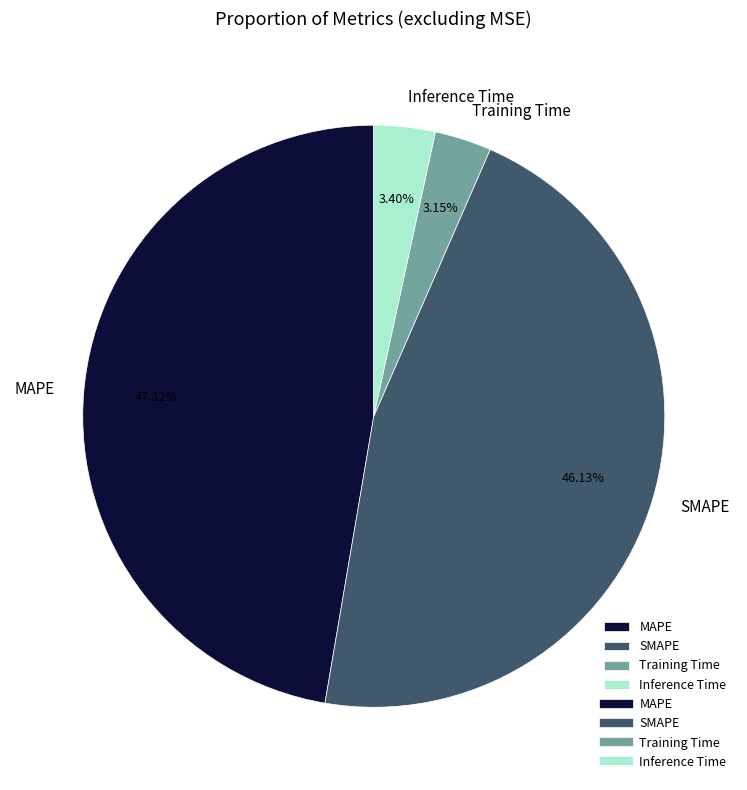

Is it true that Inference Time is 3% of the pie?

True